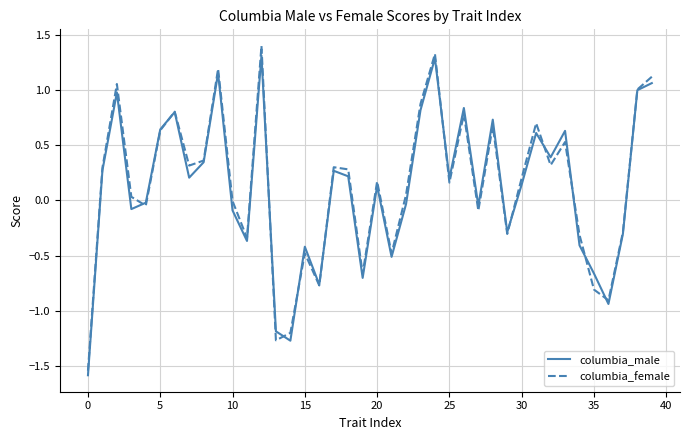

What is the sum of all columbia_female values?

5.1